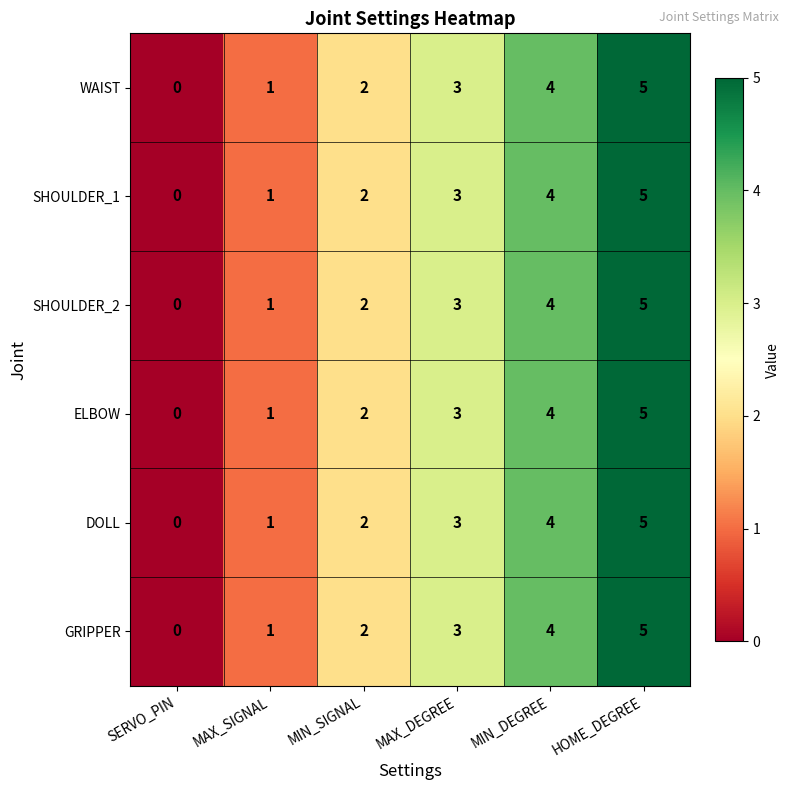

The WAIST series shows 3 at MAX_DEGREE. True or false?

True